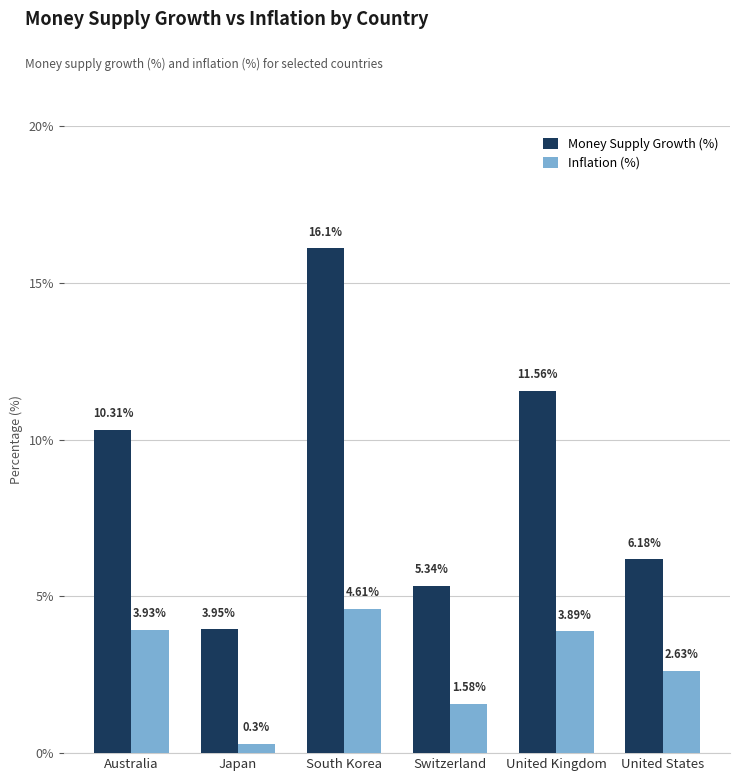

What is the average value of the Money Supply Growth (%) series?

8.9